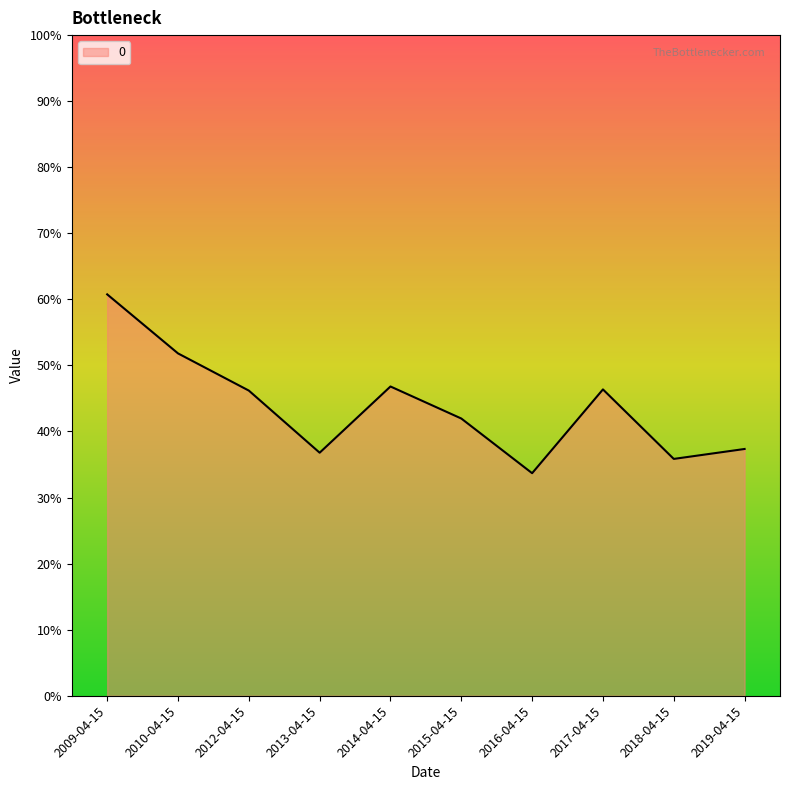

Where is the data nearest to the value 0?

2016-04-15